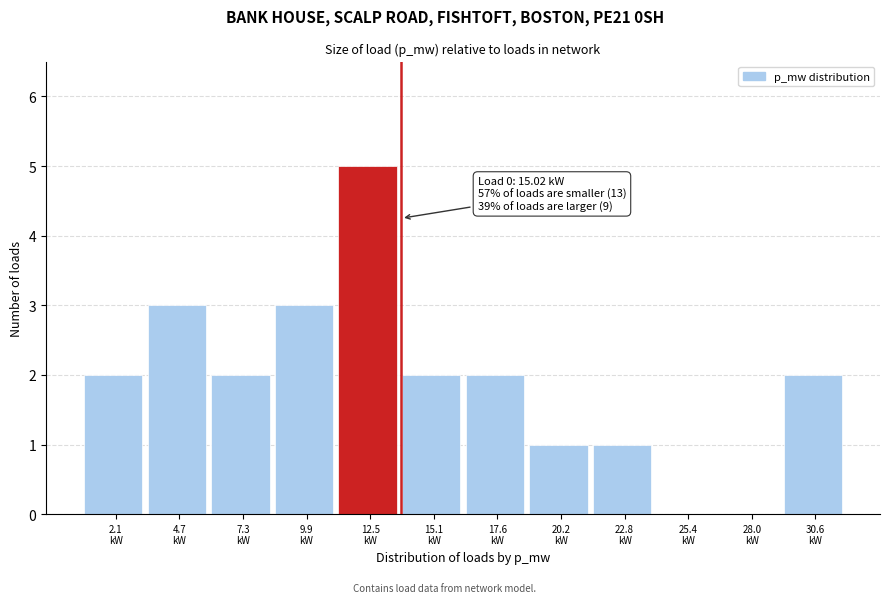

What is the maximum value shown in the chart?

5